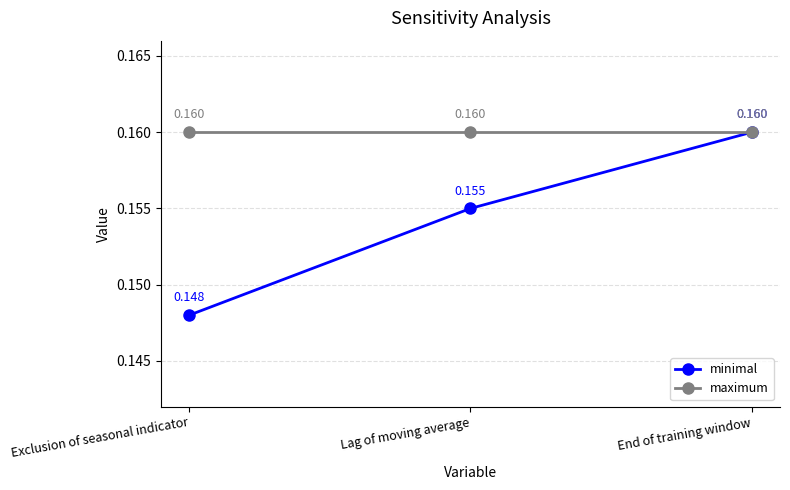

Rank the series at Exclusion of seasonal indicator from lowest to highest value.

minimal, maximum